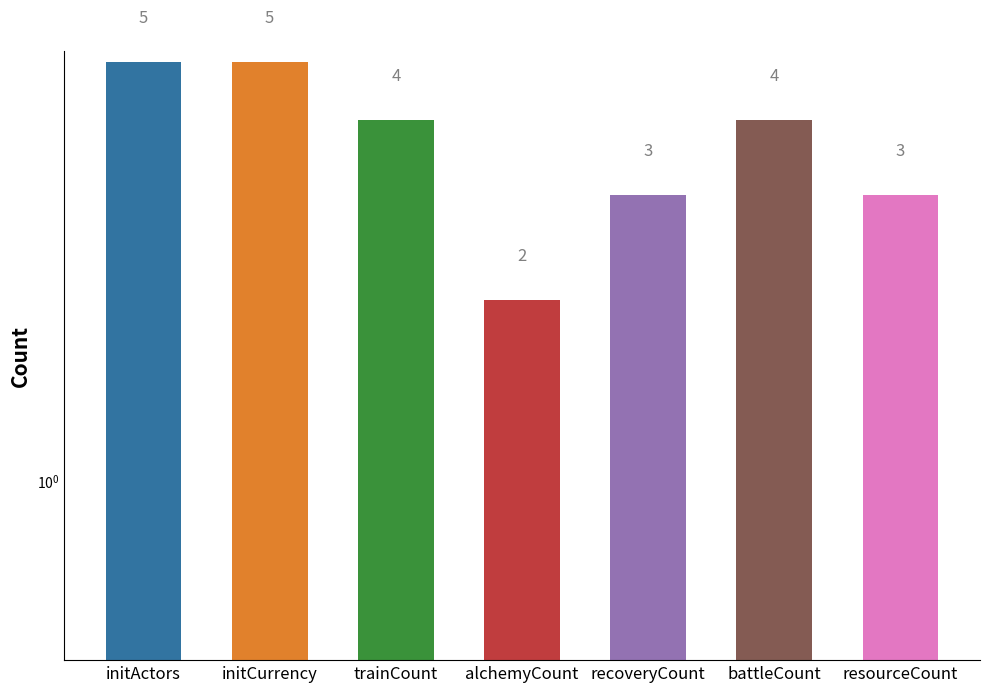

How many data points does each series have?

7